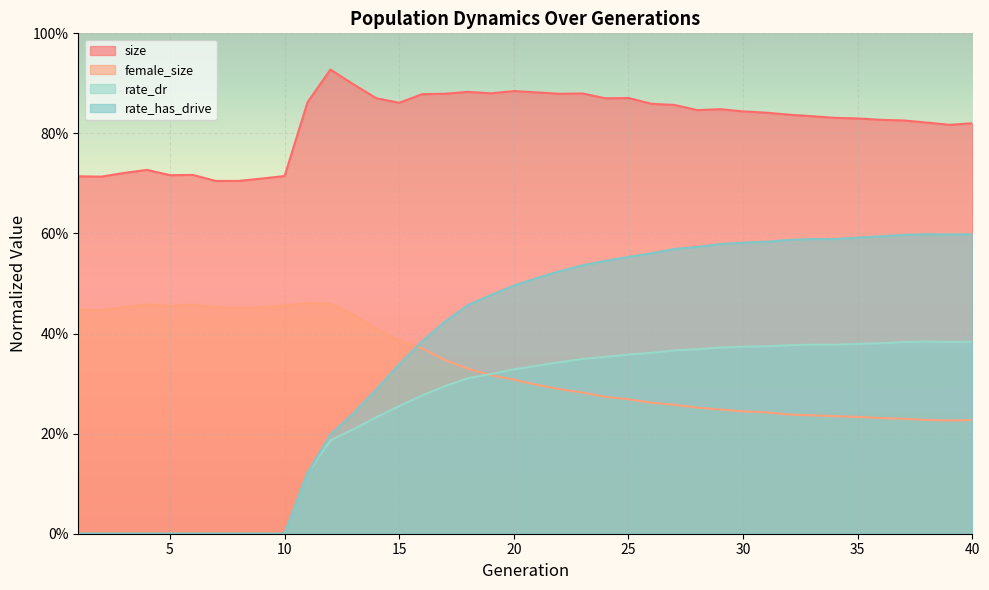

What are all the series names shown in the legend?

size, female_size, rate_dr, rate_has_drive